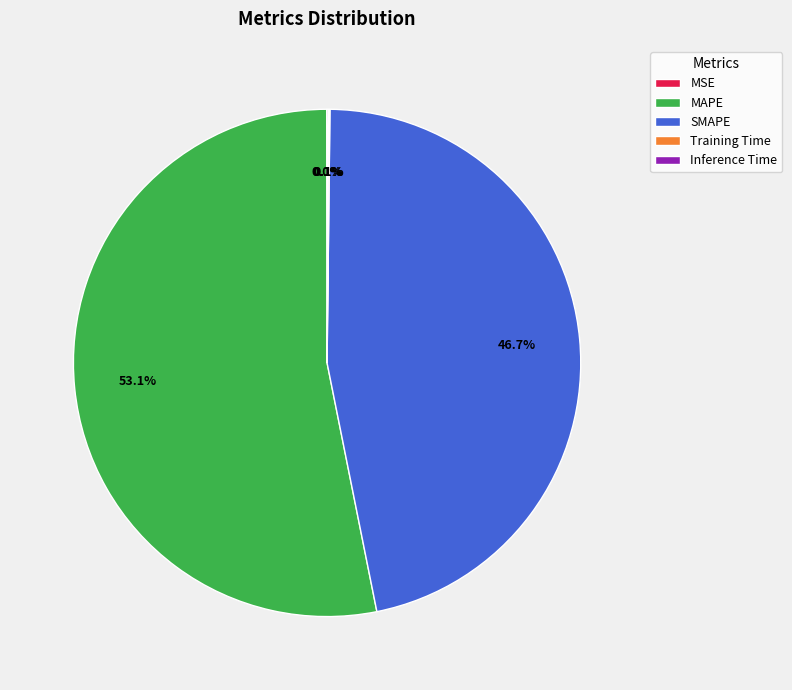

Which slice represents more than half of the pie?

MAPE